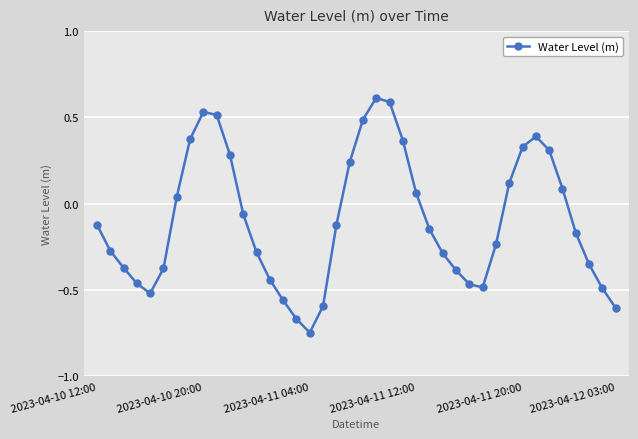

What is the difference between the second highest and second lowest values?

1.3